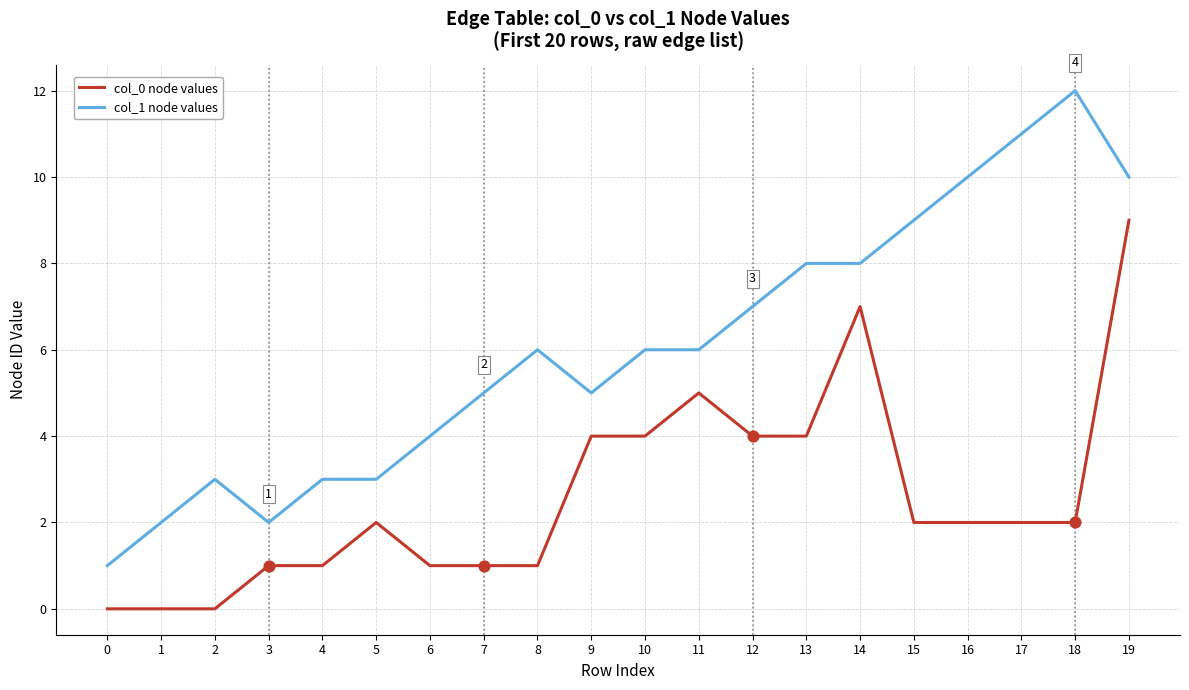

Between 9 and 16, which series saw the biggest shift?

col_1 node values